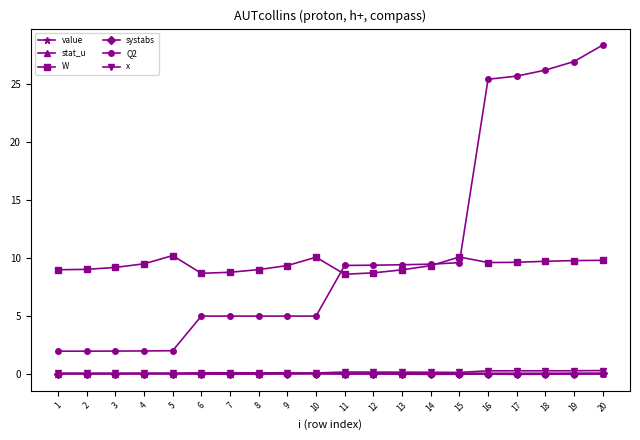

True or false: Q2 and systabs cross at least once.

False